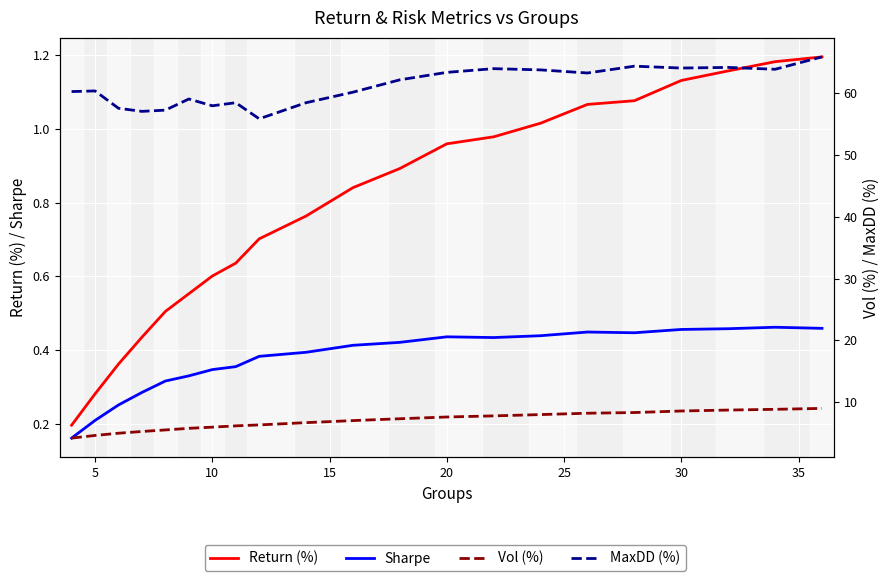

Which series has the widest spread of values?

MaxDD (%)